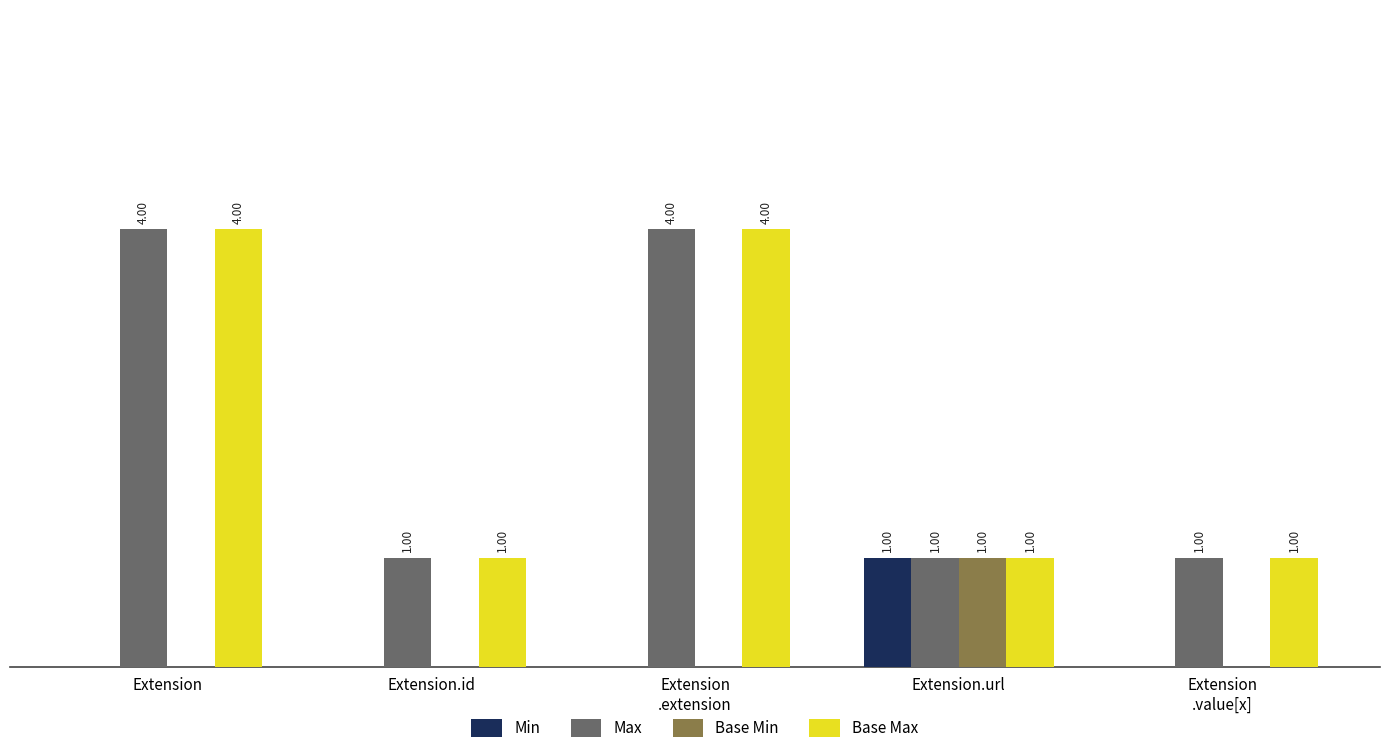

Reading left to right, list all the values displayed in this chart.

Min: Extension=0	Extension.id=0	Extension
.extension=0	Extension.url=1	Extension
.value[x]=0
Max: Extension=4	Extension.id=1	Extension
.extension=4	Extension.url=1	Extension
.value[x]=1
Base Min: Extension=0	Extension.id=0	Extension
.extension=0	Extension.url=1	Extension
.value[x]=0
Base Max: Extension=4	Extension.id=1	Extension
.extension=4	Extension.url=1	Extension
.value[x]=1